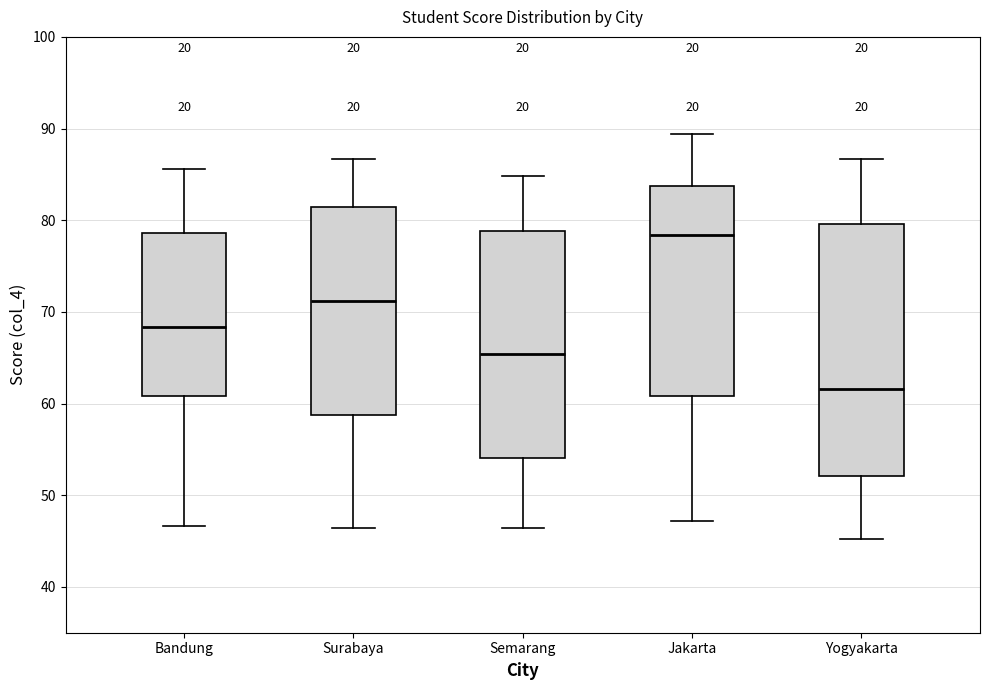

Comparing the boxes themselves (not the whiskers), which one is the tallest?

Yogyakarta